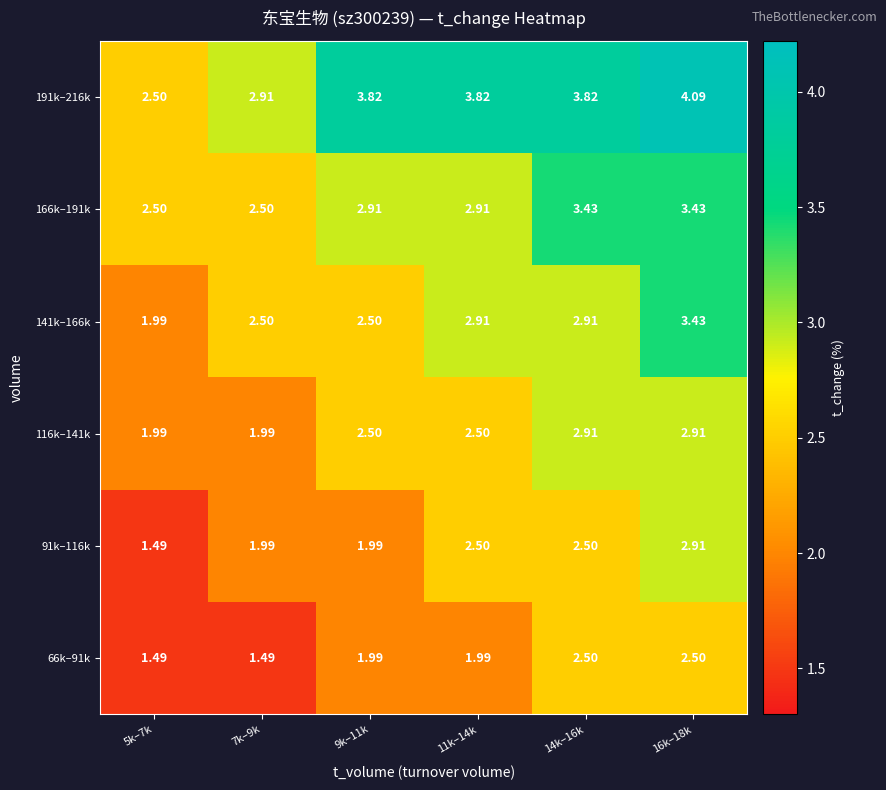

Which series changed the most between 5k–7k and 16k–18k?

191k–216k